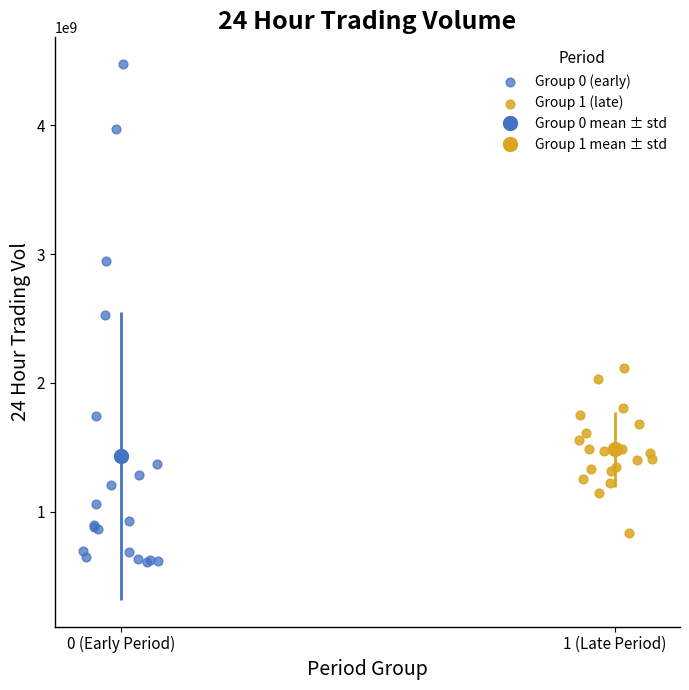

Which series has the widest spread of Y values?

Group 0 (early)